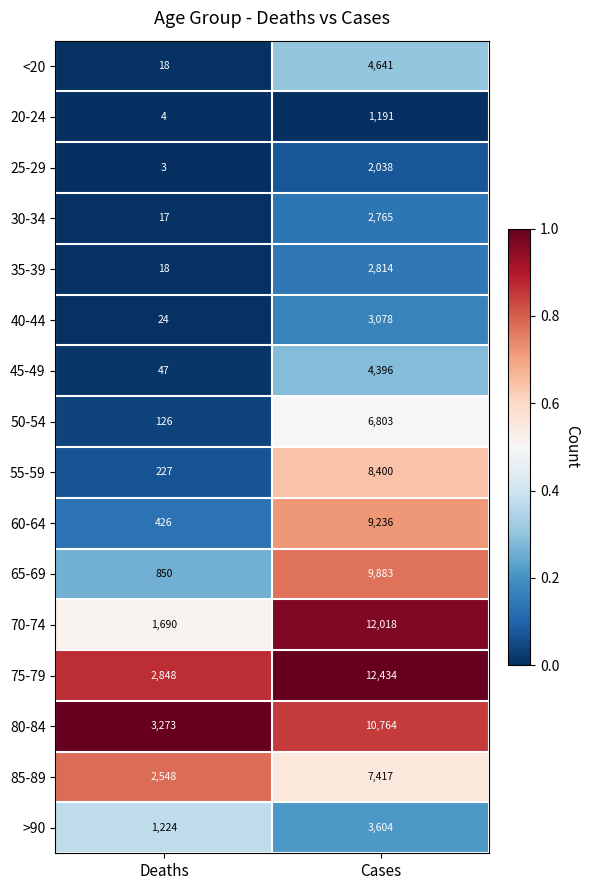

Which series has the largest range (max minus min)?

70-74